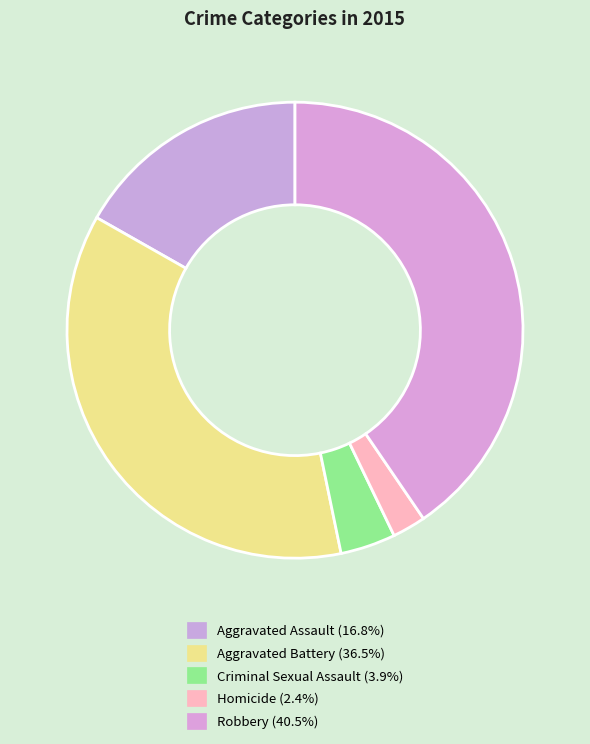

How many segments does this pie chart have?

5